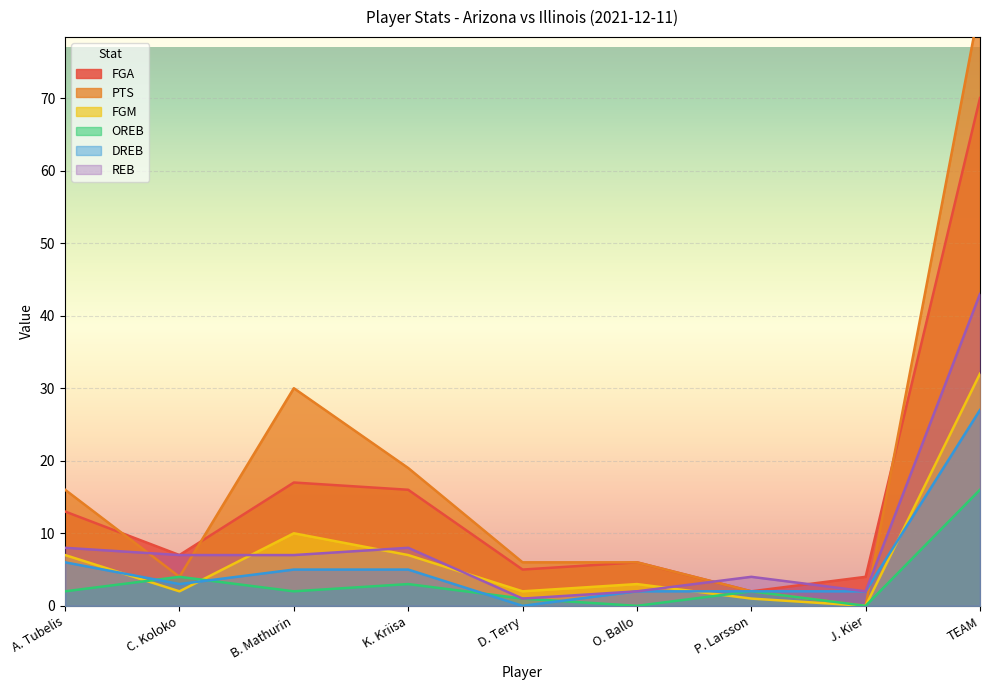

Which label corresponds to the largest value in the chart?

TEAM